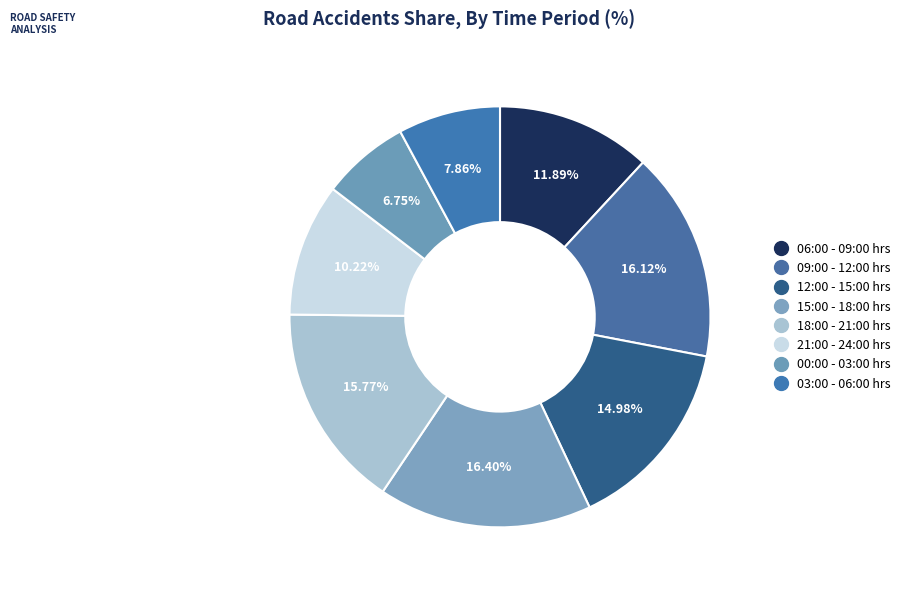

What is the smallest slice in the pie chart?

00:00 - 03:00 hrs